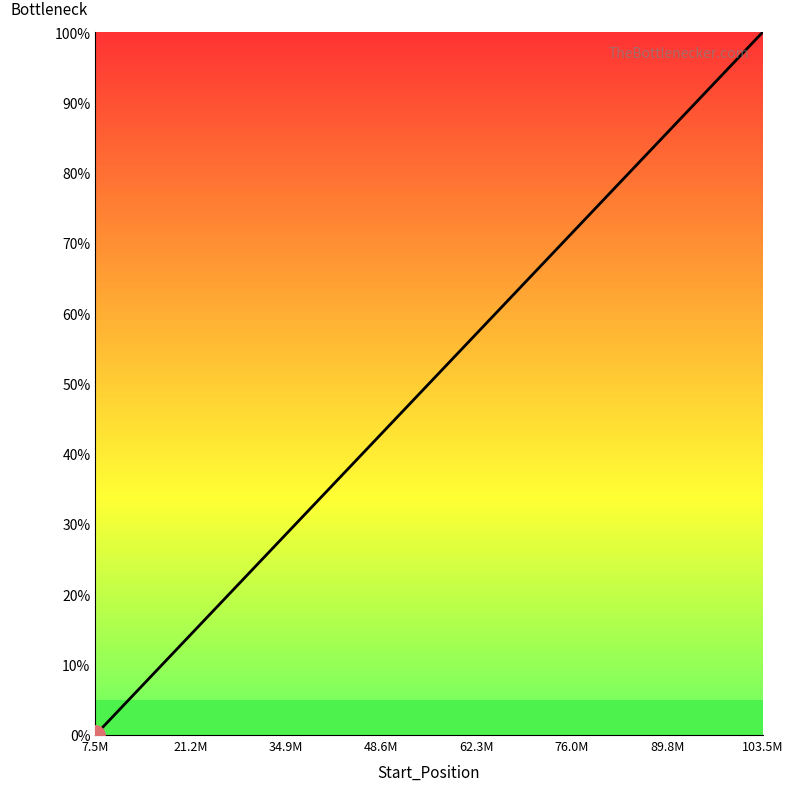

What is the maximum value shown in the chart?

100.0